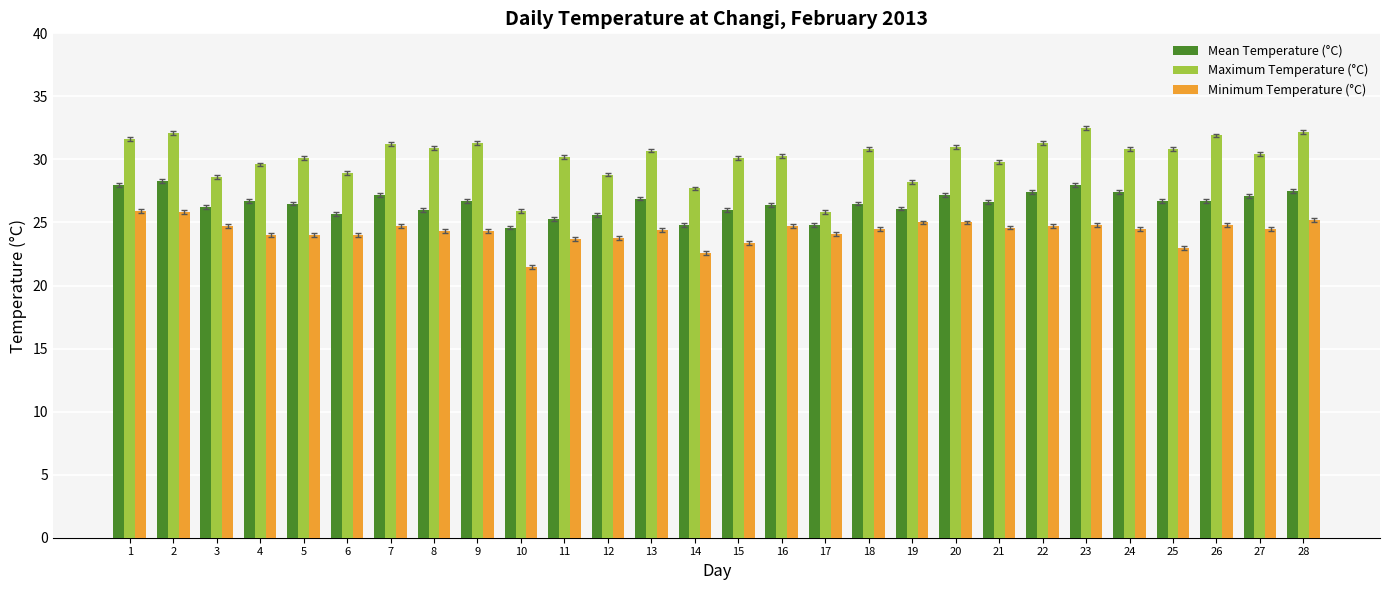

Which series has the largest total across all categories?

Maximum Temperature (°C)